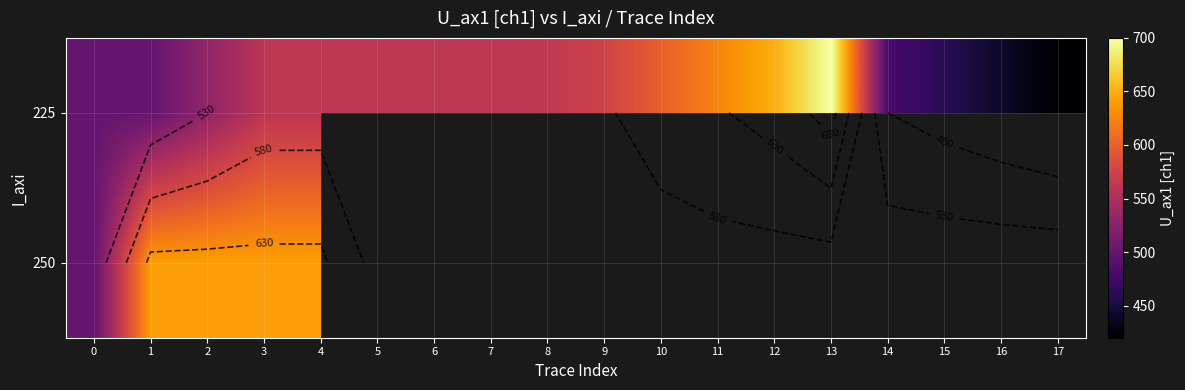

Is the value of 225 at 14 greater than the value of 250 at 10?

No